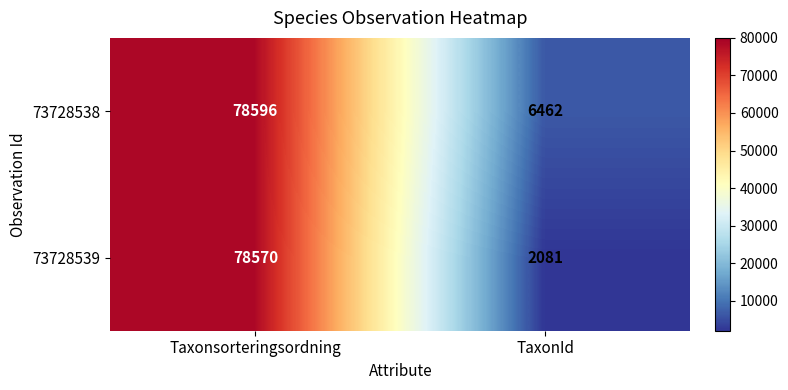

Which category has the lowest value across all series?

TaxonId